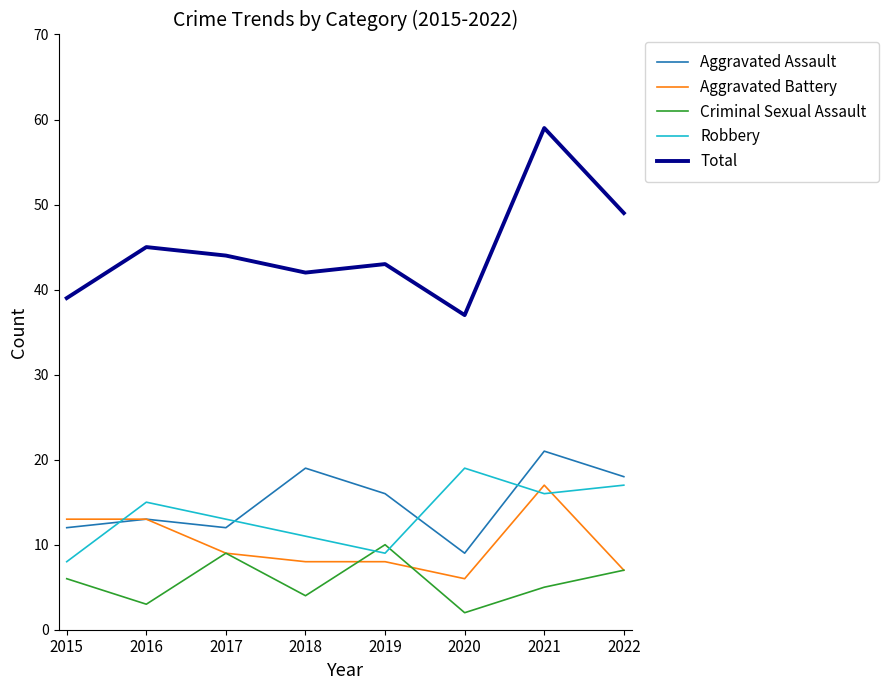

What is the spread (max minus min) of values at 2022?

42